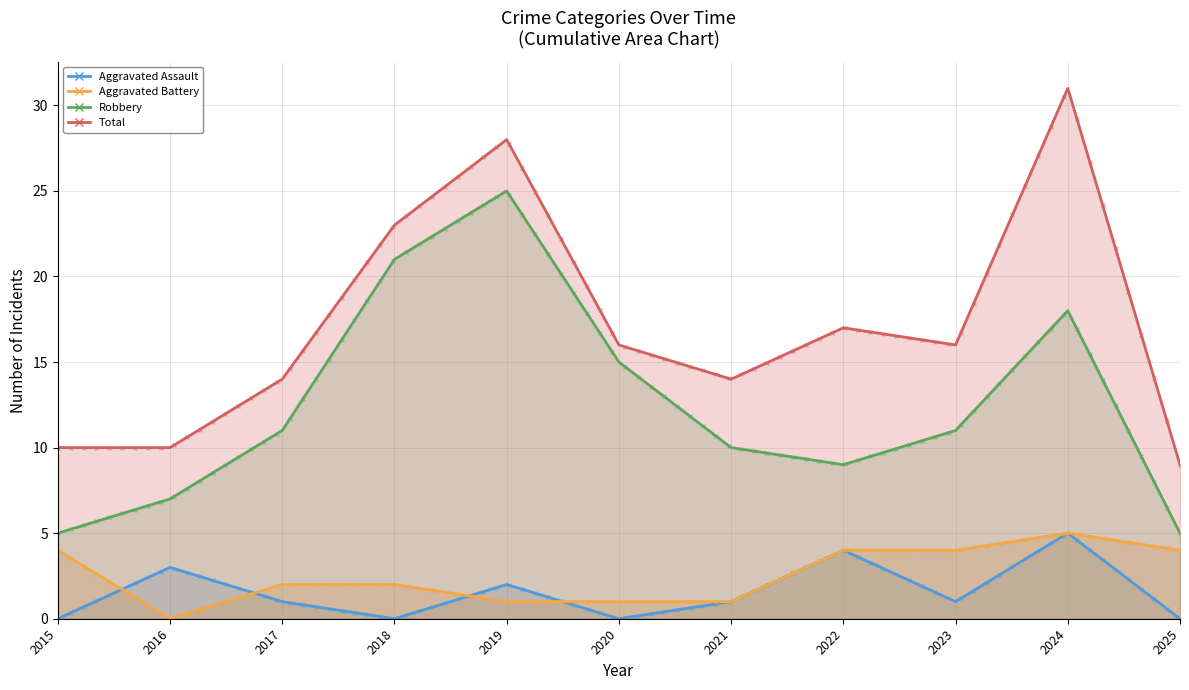

What is the difference between the Total values at 2019 and 2020?

12